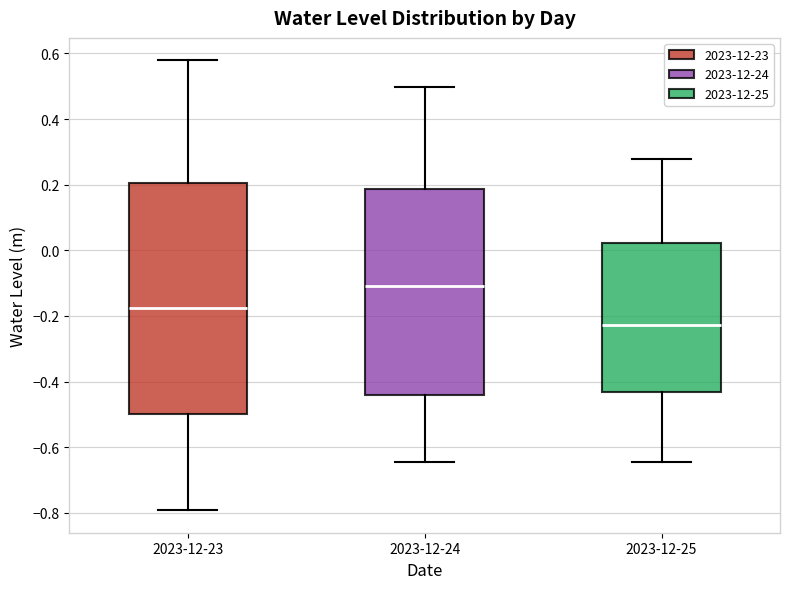

Where does the median line of the box for 2023-12-25 sit on the y-axis? The values are not printed on the chart, so give them approximately, as read against the axis.

-0.22